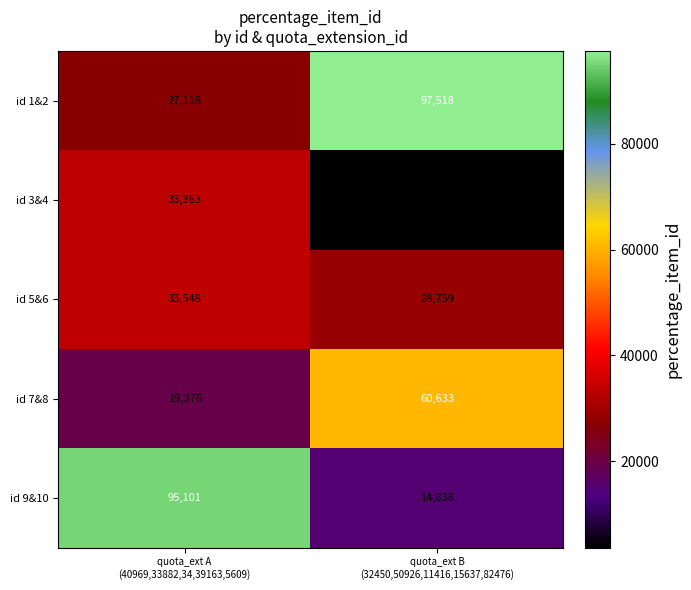

Rank the series by their average value, from highest to lowest.

id 1&2, id 9&10, id 7&8, id 5&6, id 3&4